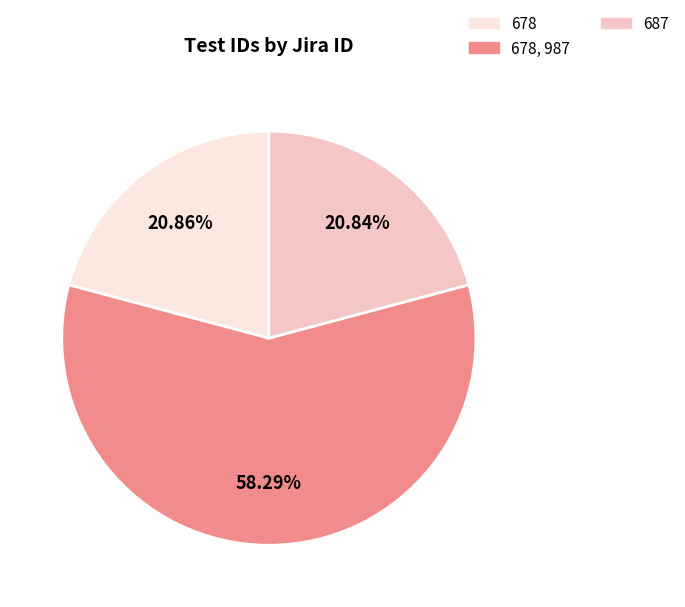

To the nearest percent, what portion does 678, 987 represent?

58%